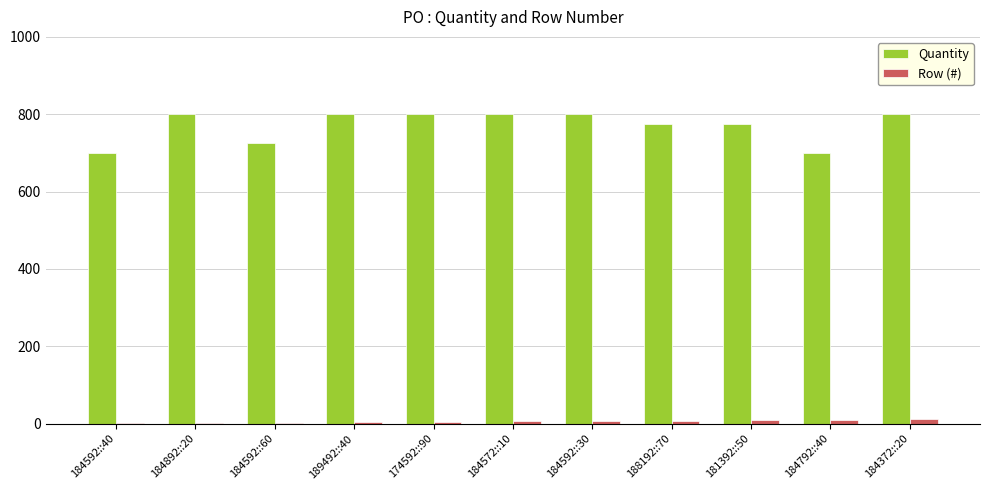

What is the total value across all series at 184592::60?

728